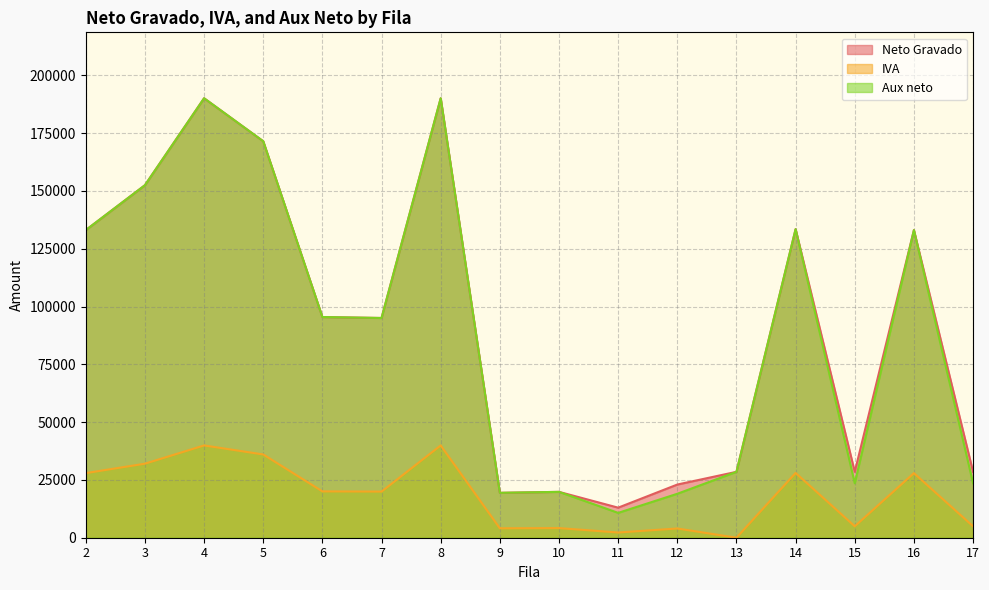

Rank the series by their maximum value, from lowest to highest.

IVA, Aux neto, Neto Gravado